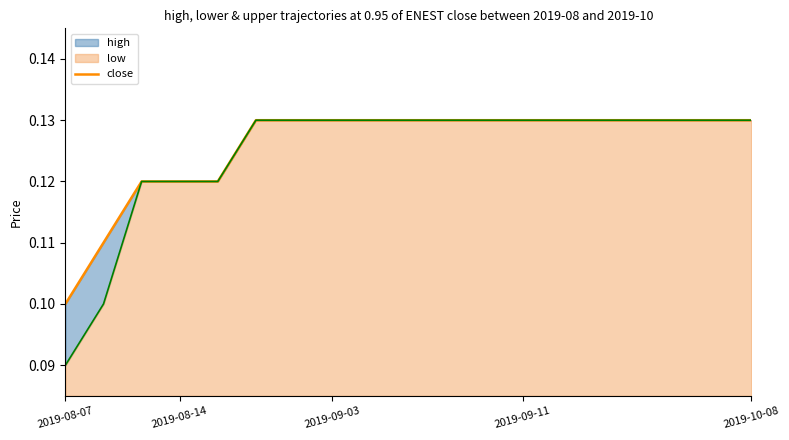

Which category has the highest value across all series?

5